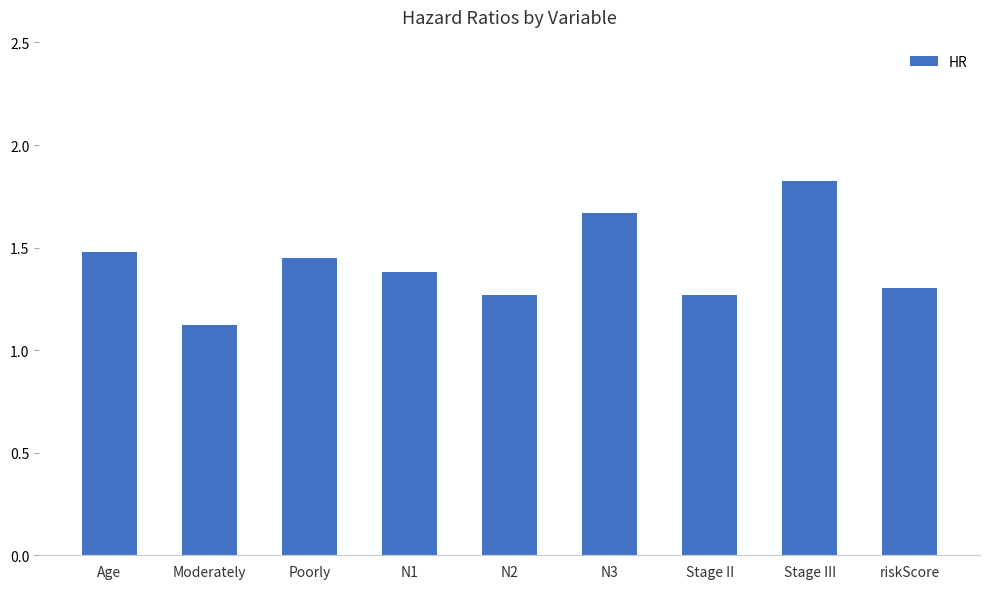

Which category has the highest value across all series?

Stage III